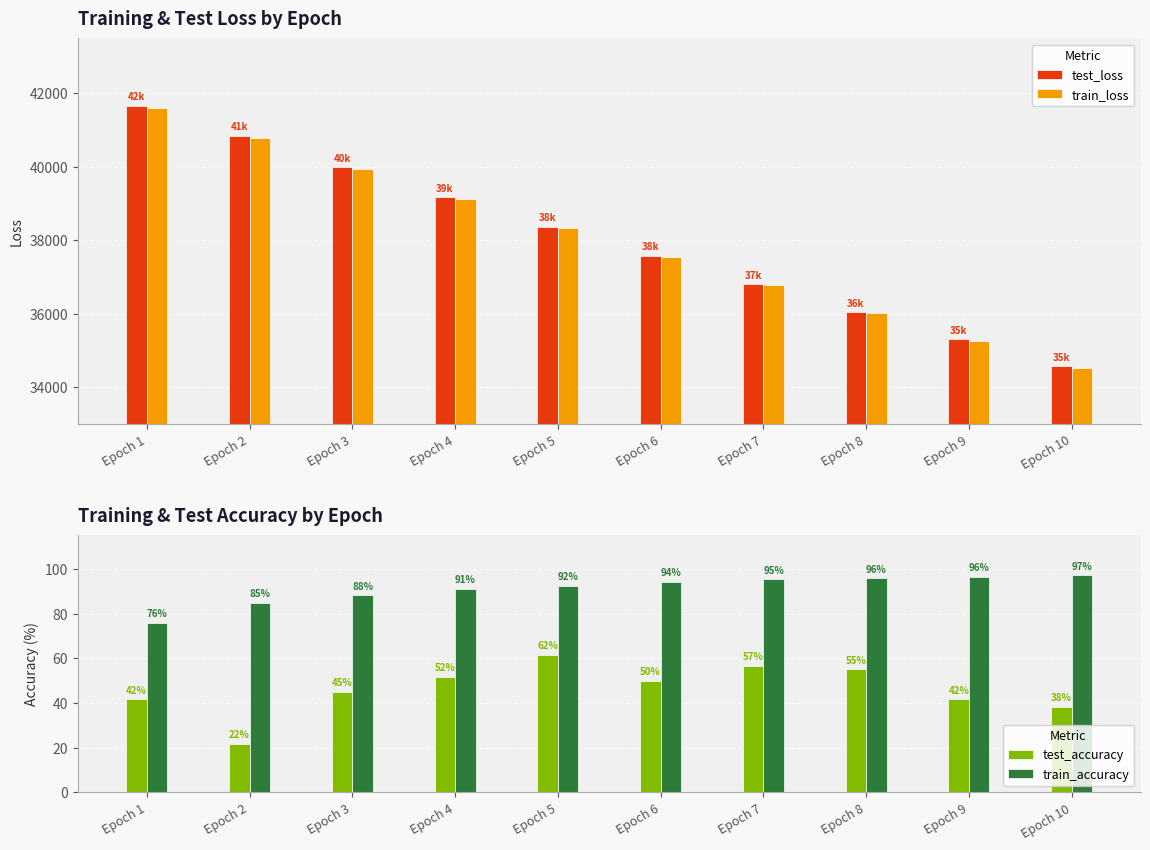

The train_loss series shows 14636.2 at Epoch 8. True or false?

False